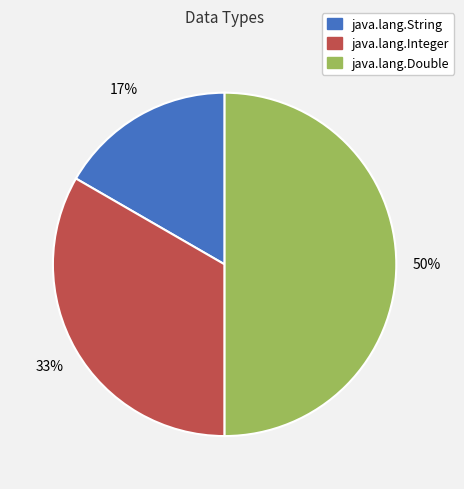

Is it true that java.lang.Double is 37% of the pie?

False